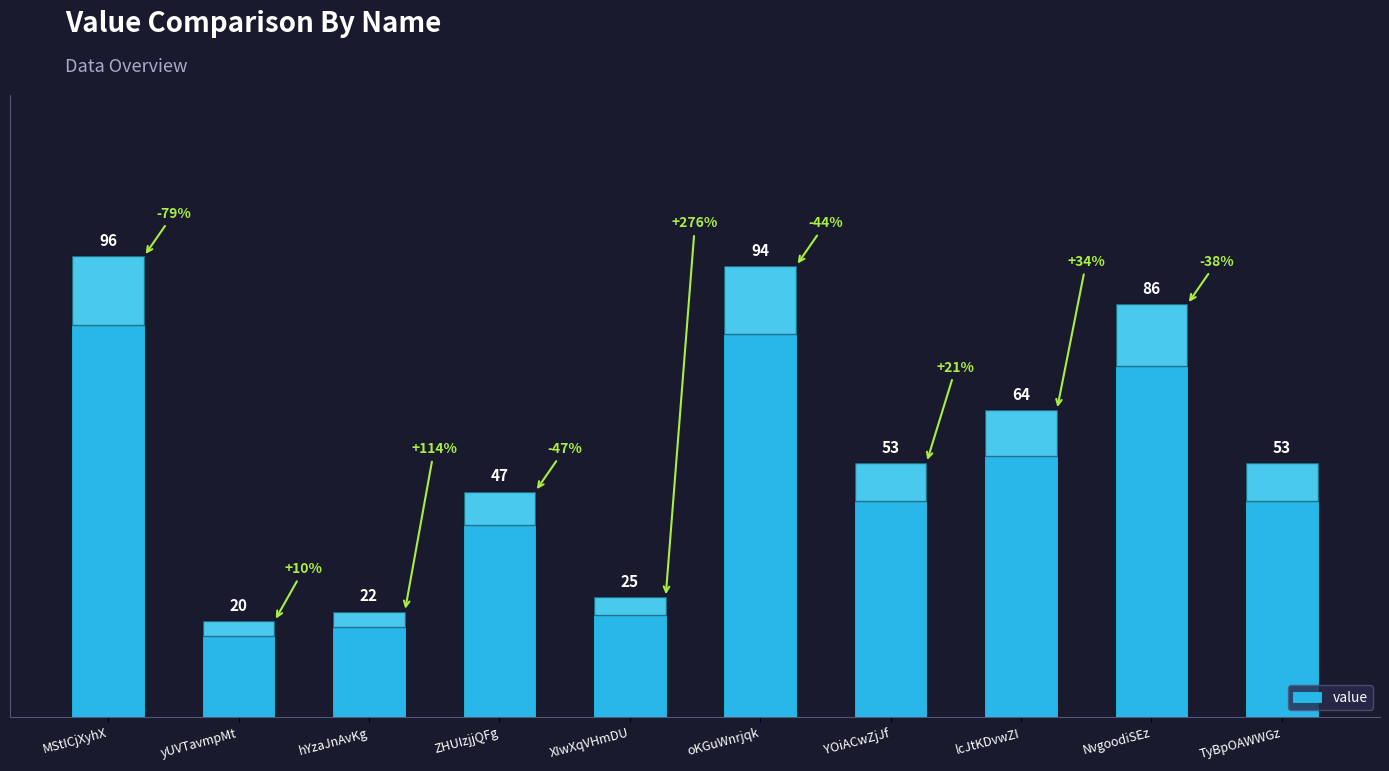

Reading right to left, list all the values displayed in this chart.

TyBpOAWWGz=53	NvgoodiSEz=86	lcJtKDvwZI=64	YOiACwZjJf=53	oKGuWnrjqk=94	XIwXqVHmDU=25	ZHUIzjjQFg=47	hYzaJnAvKg=22	yUVTavmpMt=20	MStICjXyhX=96